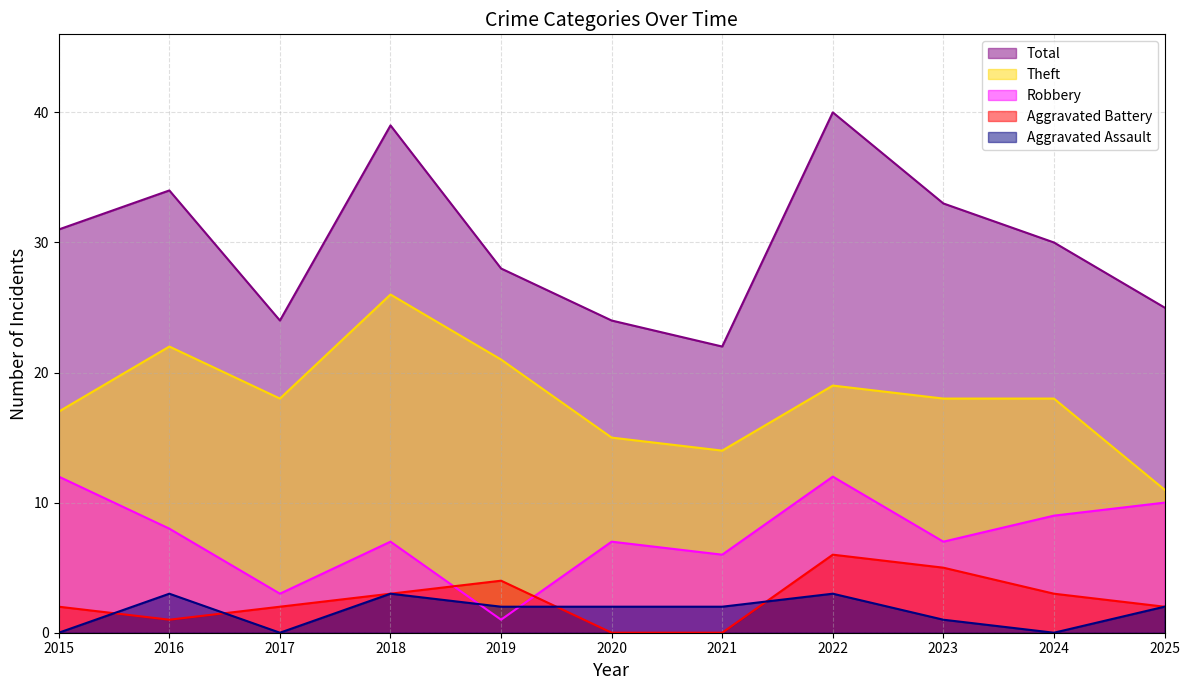

What are all the series names shown in the legend?

Total, Theft, Robbery, Aggravated Battery, Aggravated Assault